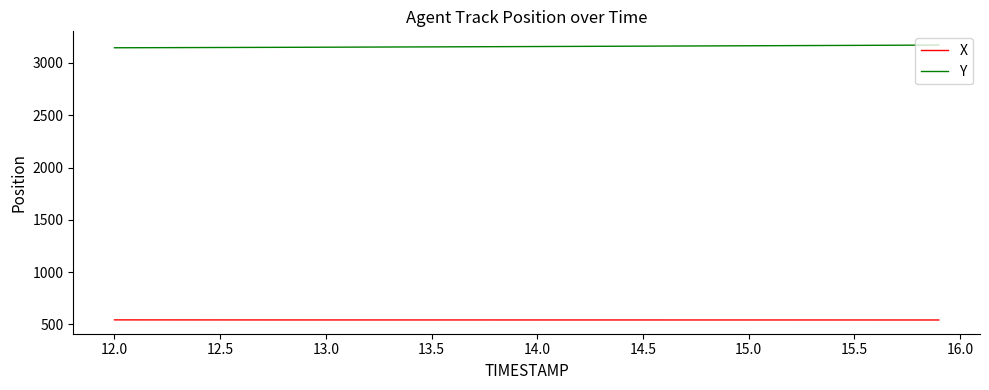

What is the minimum value shown in the chart?

541.5